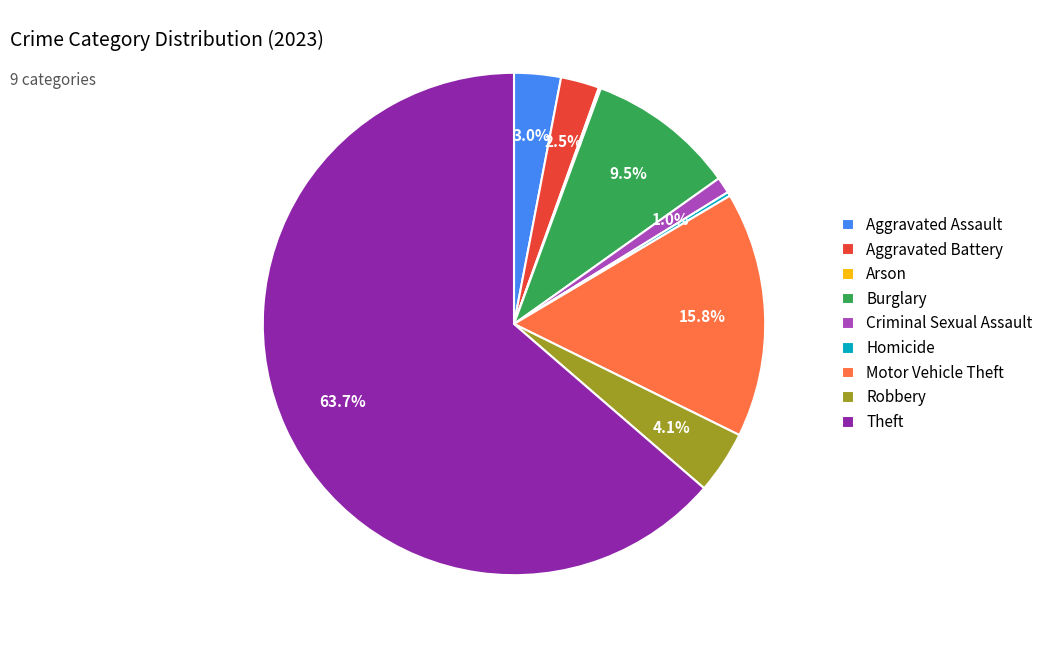

What portion of the pie excludes Criminal Sexual Assault?

99.0%